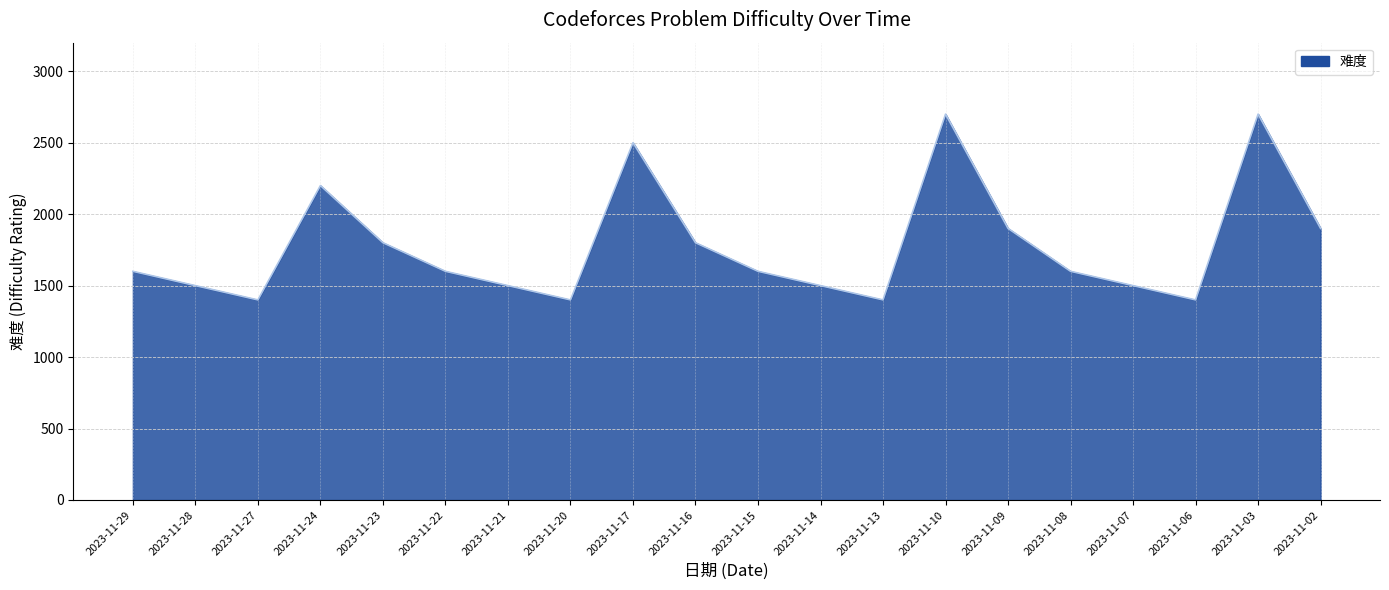

Is it true that the value at 2023-11-20 is 642?

False